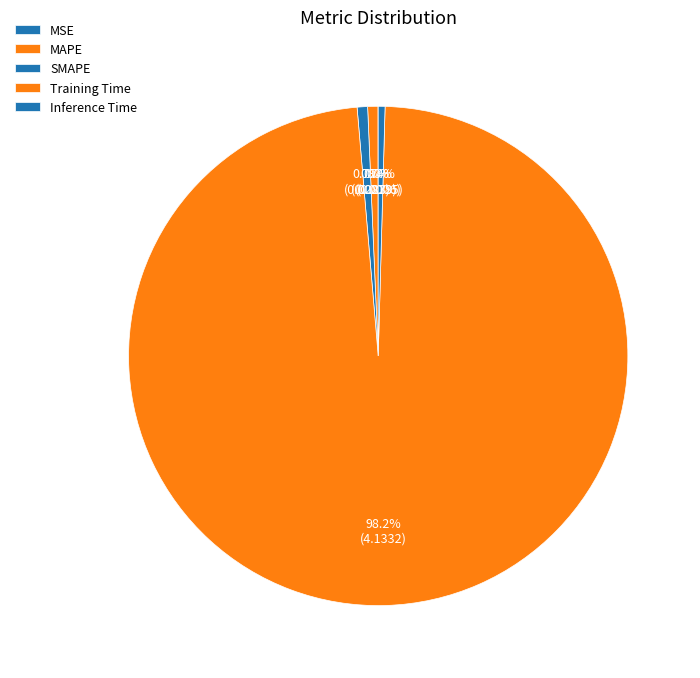

Between MAPE and SMAPE, which is larger?

SMAPE